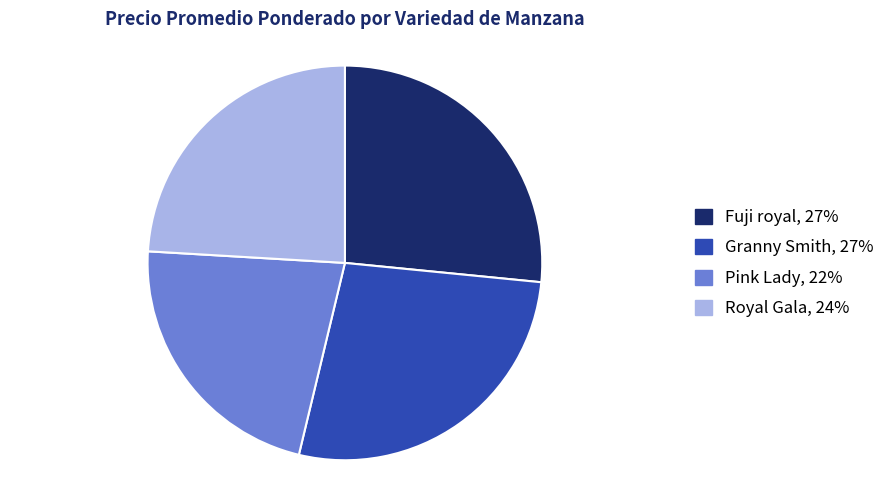

How many slices are in this pie chart?

4